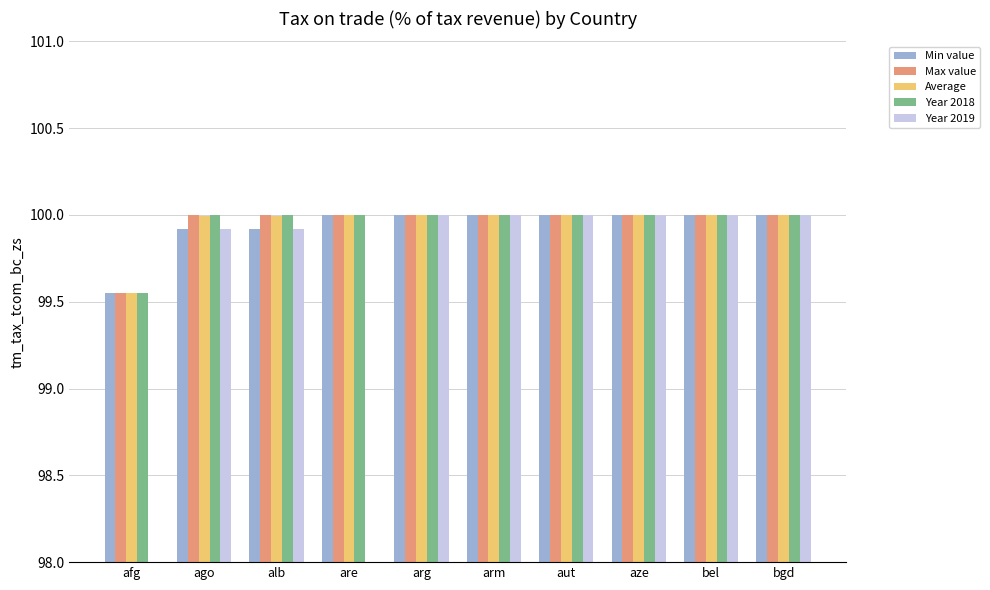

What is the maximum value for Year 2019?

100.0